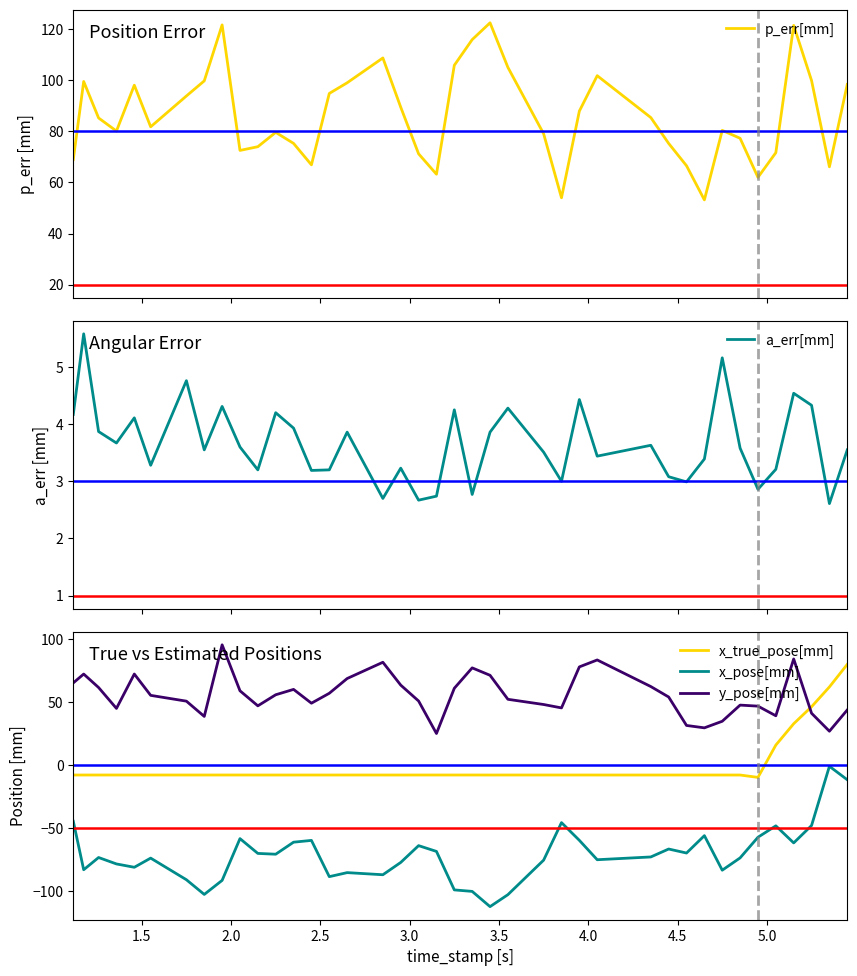

True or false: x_pose[mm] and x_true_pose[mm] cross at least once.

False